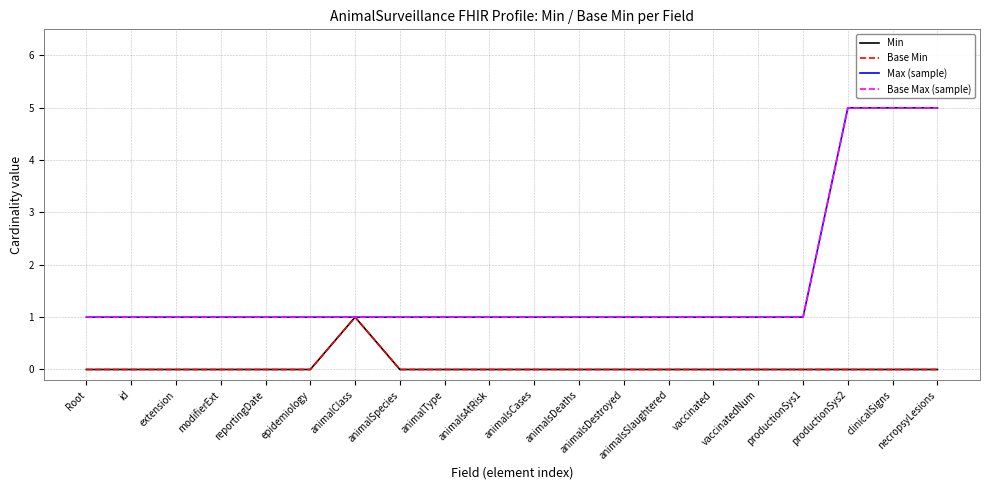

Which series has the largest total across all categories?

Max (sample)